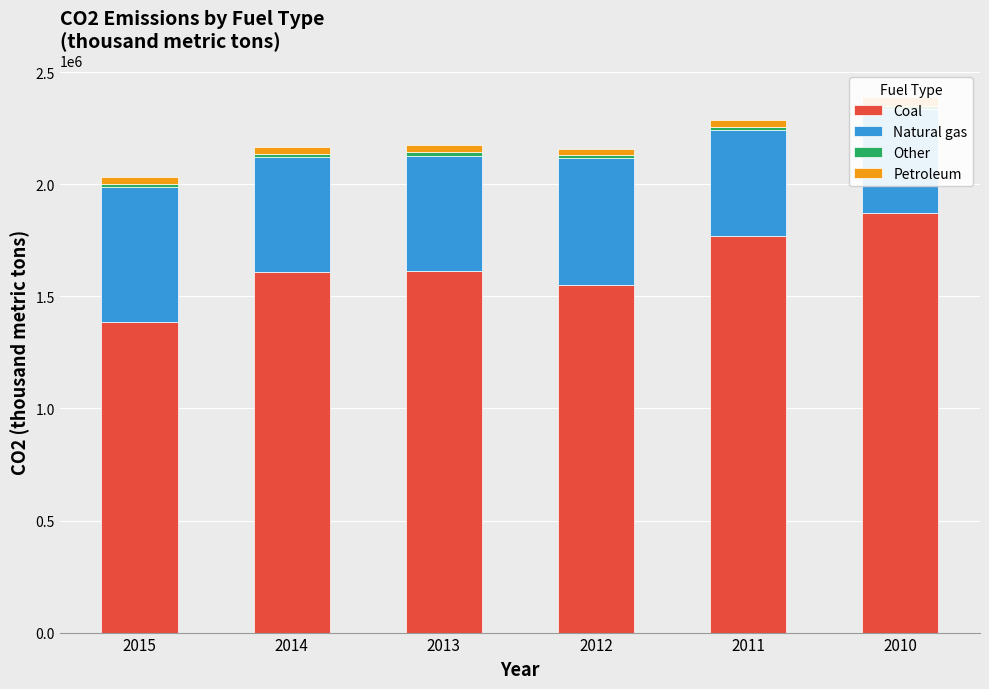

Reading left to right, extract all data points from this chart.

Coal: 1385782	1607178	1612400	1552668	1767553	1873813
Natural gas: 601106	514110	515789	563236	473361	461723
Other: 14811	14692	14699	15070	14639	14266
Petroleum: 29753	32304	30919	25900	31519	38793